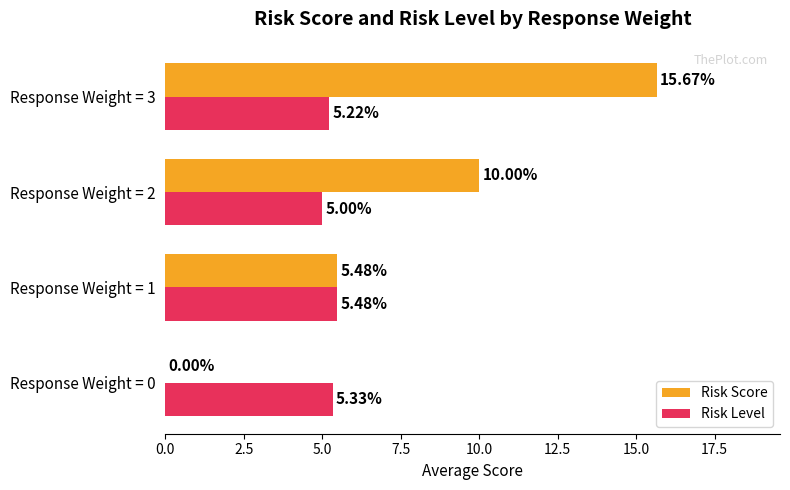

What is the sum of all Risk Score values?

31.1